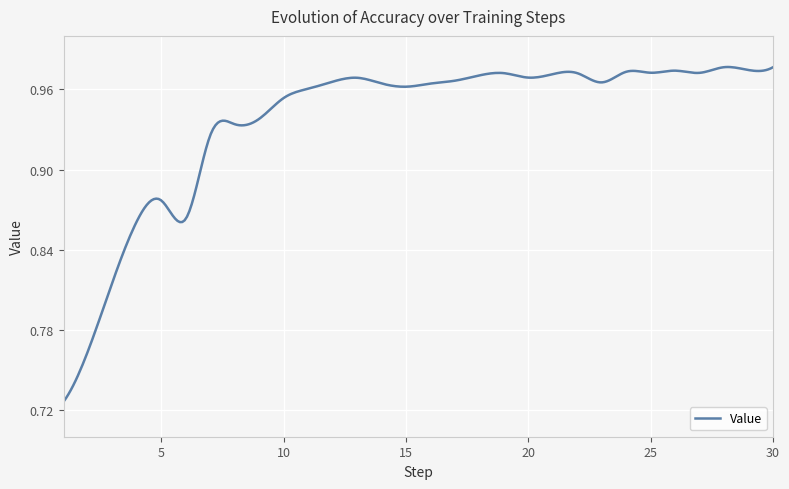

True or false: the data has more than 0 interior local peaks.

True